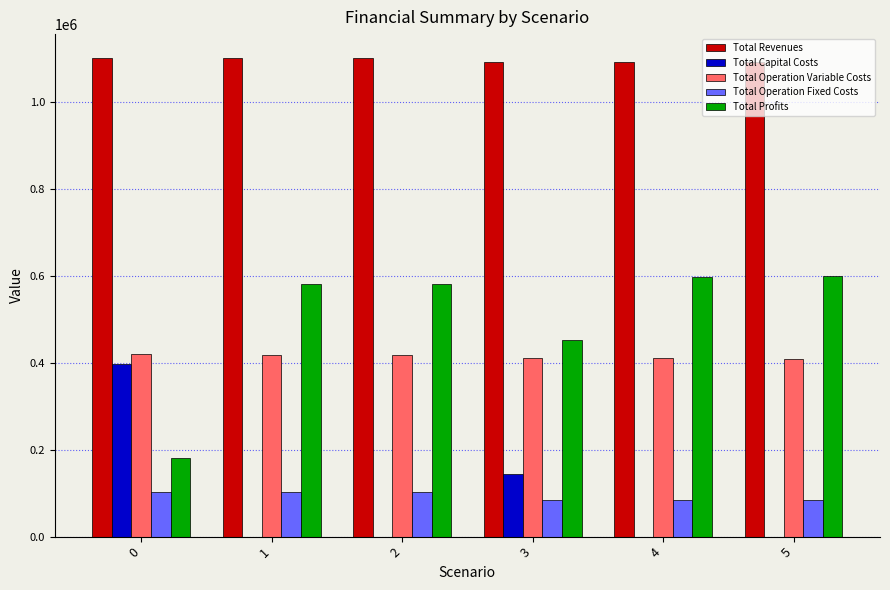

What is the total value across all series at 1?

2201852.0